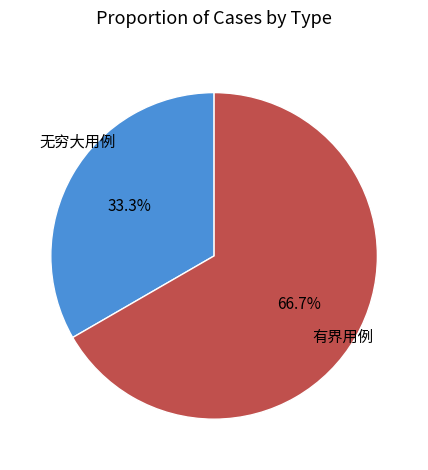

Which slice is the smallest?

无穷大用例